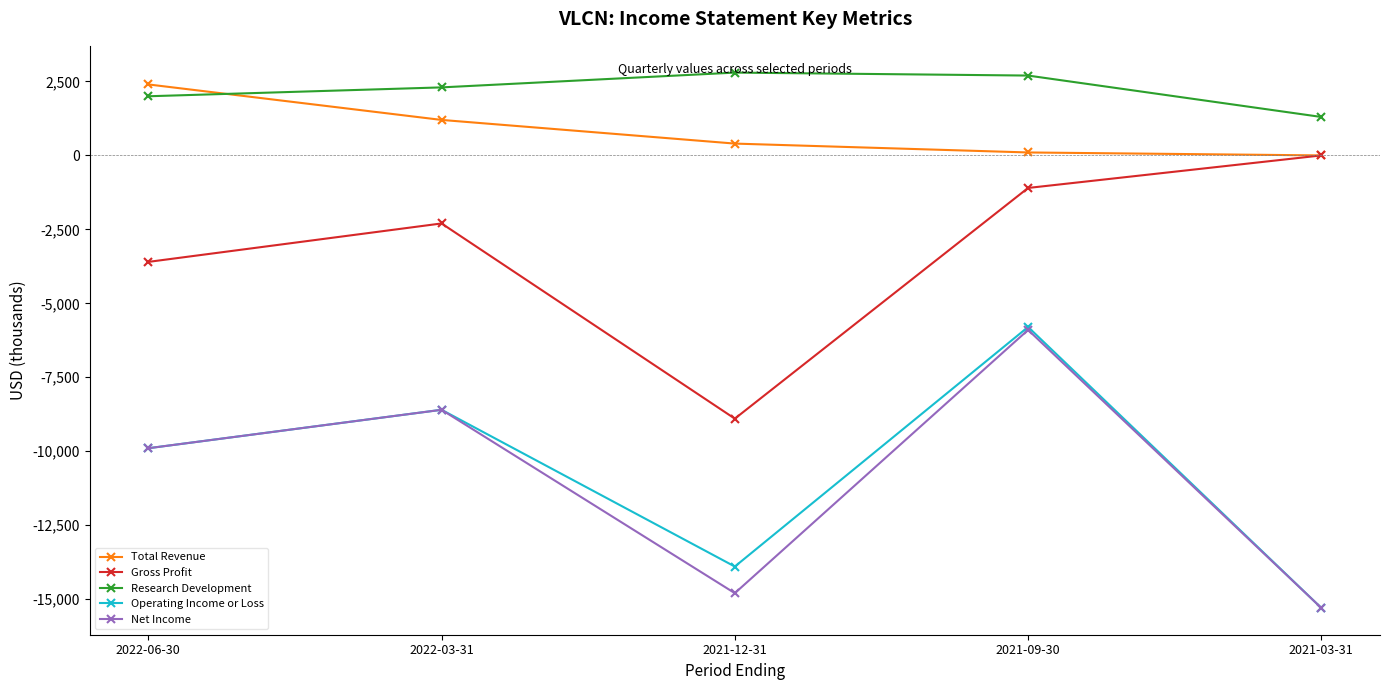

Which category has the lowest value across all series?

2021-03-31